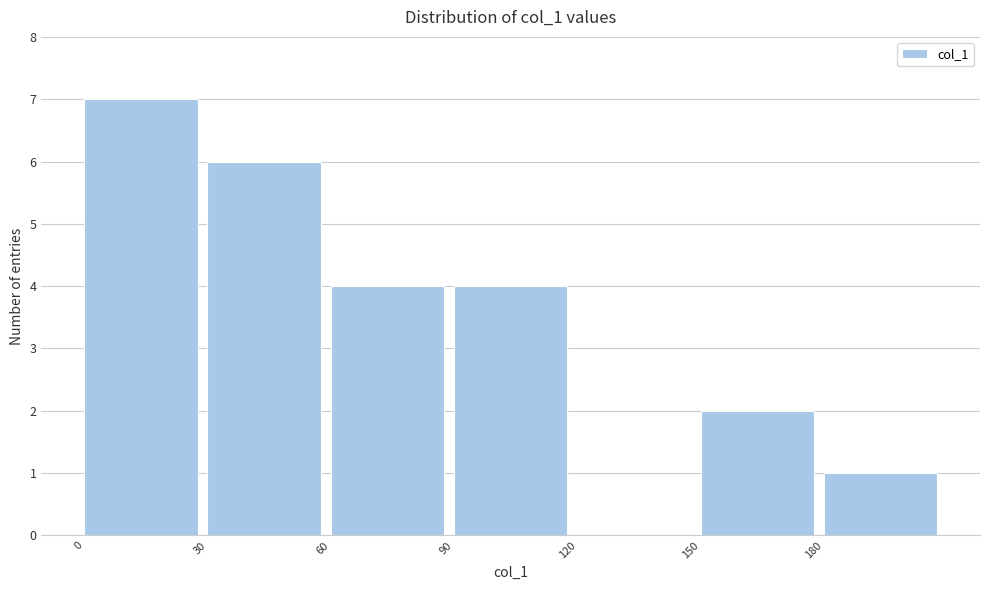

Reading left to right, transcribe this chart: for each bar, give the range it covers on the x-axis and its height. The values are not printed on the chart, so give them approximately, as read against the axis.

0 to 30: 7
30 to 60: 6
60 to 90: 4
90 to 120: 4
120 to 150: 0
150 to 180: 2
180 to 210: 1